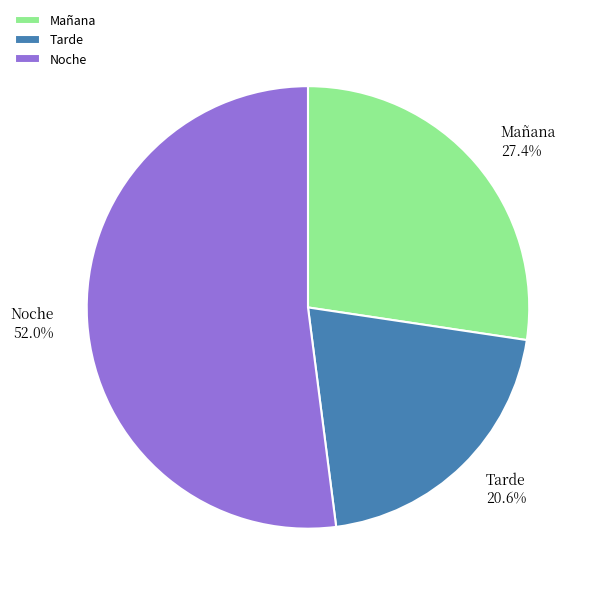

Count the number of slices in the pie.

3